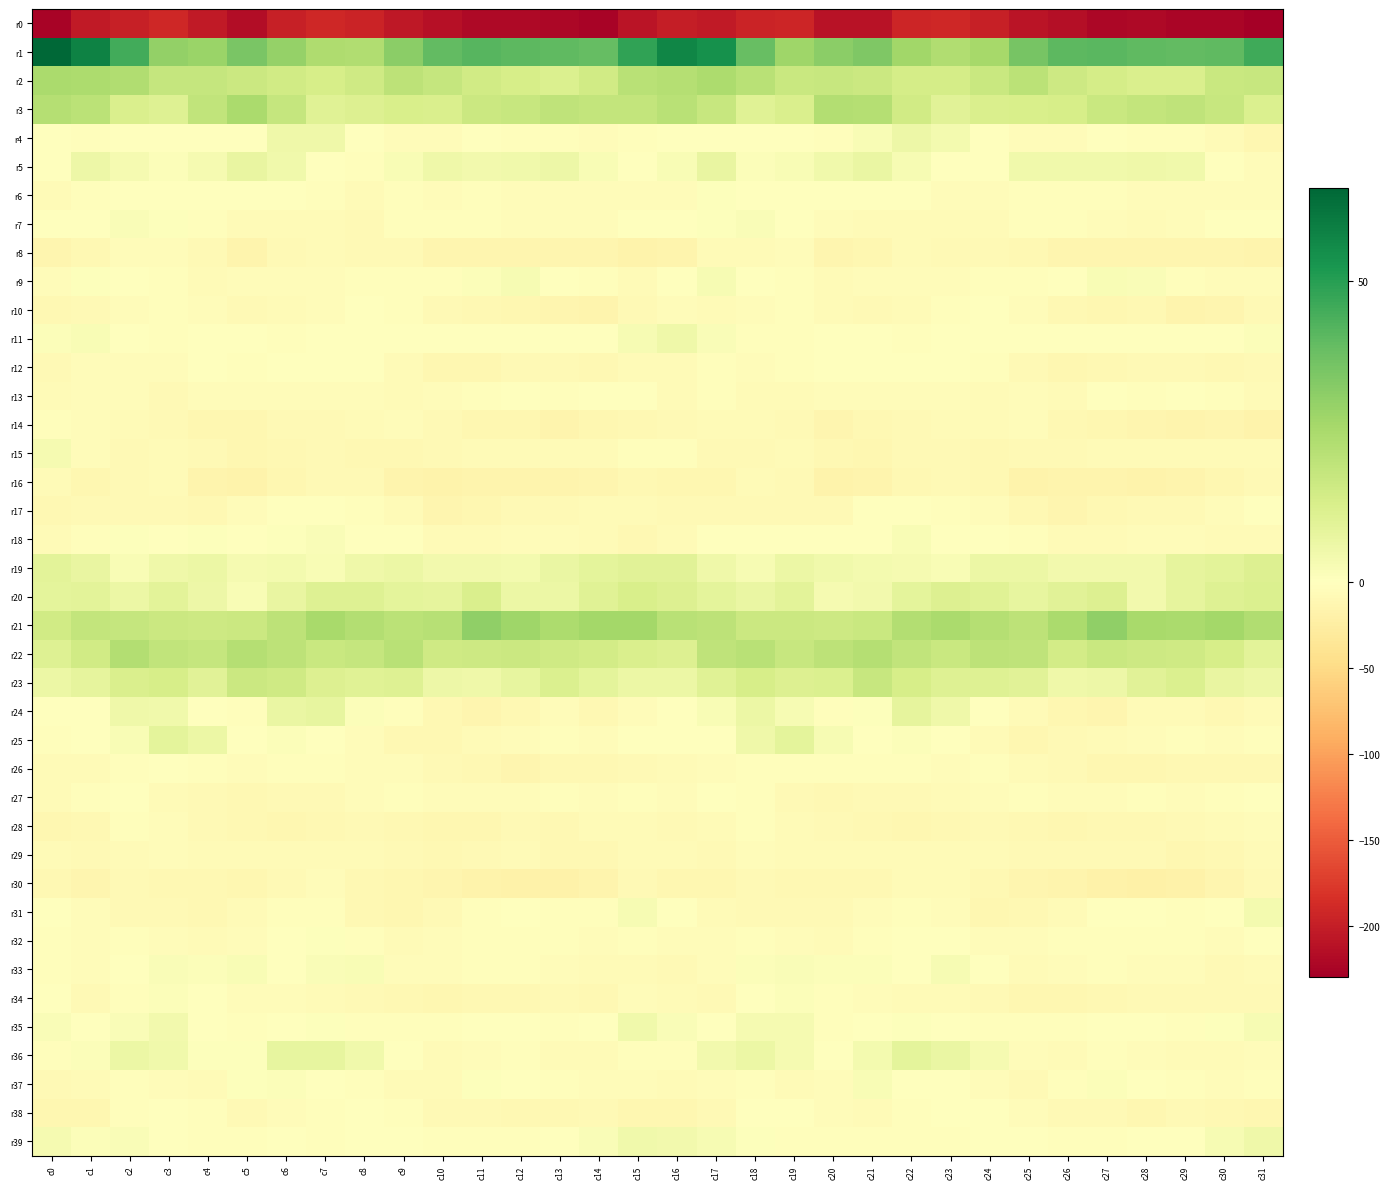

Reading right to left, transcribe all the data shown in this chart.

r0: c31=-230.1	c30=-223.5	c29=-224.5	c28=-219.7	c27=-221.4	c26=-215.5	c25=-209.5	c24=-197.8	c23=-191.2	c22=-193.2	c21=-210.9	c20=-211.3	c19=-193.7	c18=-194.3	c17=-204.1	c16=-201.1	c15=-209.2	c14=-226.2	c13=-222.1	c12=-219.7	c11=-220.5	c10=-213.1	c9=-205.8	c8=-194.3	c7=-190.8	c6=-198.1	c5=-216.7	c4=-203.4	c3=-191.5	c2=-198.2	c1=-204.7	c0=-226.0
r1: c31=45.6	c30=40.0	c29=39.7	c28=40.4	c27=41.4	c26=40.9	c25=35.5	c24=25.6	c23=23.1	c22=26.9	c21=34.2	c20=31.3	c19=27.3	c18=38.9	c17=53.8	c16=57.3	c15=48.4	c14=39.1	c13=40.0	c12=40.8	c11=41.6	c10=39.4	c9=31.5	c8=23.4	c7=24.1	c6=29.2	c5=35.3	c4=28.6	c3=30.0	c2=45.6	c1=58.2	c0=65.6
r2: c31=17.4	c30=17.1	c29=12.4	c28=12.5	c27=14.2	c26=16.3	c25=20.8	c24=17.3	c23=14.1	c22=14.1	c21=16.7	c20=17.6	c19=17.0	c18=21.3	c17=24.4	c16=22.3	c15=21.1	c14=15.0	c13=12.0	c12=13.3	c11=15.0	c10=18.0	c9=20.0	c8=15.6	c7=13.5	c6=15.0	c5=16.8	c4=18.0	c3=18.0	c2=23.5	c1=24.4	c0=25.0
r3: c31=12.2	c30=17.8	c29=19.5	c28=18.5	c27=17.3	c26=13.8	c25=13.0	c24=12.4	c23=10.2	c22=15.0	c21=22.5	c20=22.7	c19=12.8	c18=10.6	c17=17.5	c16=21.2	c15=18.5	c14=18.6	c13=19.9	c12=17.8	c11=16.7	c10=12.7	c9=13.3	c8=11.4	c7=10.6	c6=18.2	c5=24.7	c4=19.2	c3=10.9	c2=12.6	c1=20.9	c0=22.1
r4: c31=-11.7	c30=-6.9	c29=-3.6	c28=-3.1	c27=-1.1	c26=-4.0	c25=-4.7	c24=-1.5	c23=4.1	c22=5.8	c21=2.2	c20=-2.3	c19=-1.2	c18=-0.1	c17=-1.3	c16=-1.2	c15=-3.0	c14=-5.0	c13=-3.0	c12=-2.4	c11=-1.7	c10=-4.7	c9=-3.7	c8=0.4	c7=5.2	c6=5.4	c5=-1.2	c4=-1.6	c3=-0.8	c2=0.2	c1=-2.6	c0=-1.3
r5: c31=-4.0	c30=0.4	c29=4.9	c28=5.3	c27=4.9	c26=4.7	c25=4.6	c24=-1.2	c23=-1.6	c22=2.6	c21=6.9	c20=4.6	c19=2.1	c18=1.4	c17=7.4	c16=2.5	c15=0.3	c14=2.4	c13=5.9	c12=4.9	c11=4.6	c10=5.4	c9=2.5	c8=-2.4	c7=-0.5	c6=4.6	c5=7.2	c4=3.3	c3=1.3	c2=3.4	c1=6.0	c0=-0.4
r6: c31=-4.1	c30=-4.4	c29=-4.4	c28=-4.7	c27=-3.3	c26=-3.1	c25=-2.6	c24=-4.6	c23=-4.6	c22=-1.3	c21=-1.2	c20=-1.6	c19=-0.7	c18=-1.4	c17=1.0	c16=-4.0	c15=-4.7	c14=-4.9	c13=-4.4	c12=-4.4	c11=-2.5	c10=-3.7	c9=-2.4	c8=-5.7	c7=-3.3	c6=-0.9	c5=-1.6	c4=-1.5	c3=-0.7	c2=-0.5	c1=-2.0	c0=-6.7
r7: c31=0.1	c30=-1.6	c29=-4.8	c28=-5.5	c27=-3.7	c26=-3.0	c25=-2.8	c24=-6.5	c23=-6.9	c22=-6.0	c21=-6.3	c20=-4.9	c19=-0.4	c18=1.6	c17=0.6	c16=0.2	c15=-1.2	c14=-3.6	c13=-5.2	c12=-5.2	c11=-2.7	c10=-3.4	c9=-3.3	c8=-7.5	c7=-6.2	c6=-6.3	c5=-5.8	c4=-3.4	c3=0.8	c2=2.0	c1=-0.8	c0=-0.6
r8: c31=-16.2	c30=-12.9	c29=-12.6	c28=-13.6	c27=-13.8	c26=-14.2	c25=-9.1	c24=-8.0	c23=-7.5	c22=-6.4	c21=-12.4	c20=-12.6	c19=-5.3	c18=-5.9	c17=-5.8	c16=-14.6	c15=-16.2	c14=-12.7	c13=-13.3	c12=-13.6	c11=-14.1	c10=-12.9	c9=-7.6	c8=-8.3	c7=-6.5	c6=-7.8	c5=-15.2	c4=-8.9	c3=-5.2	c2=-5.2	c1=-9.7	c0=-13.4
r9: c31=-4.7	c30=-3.6	c29=-2.0	c28=1.7	c27=2.2	c26=-0.9	c25=-2.5	c24=-2.5	c23=-4.7	c22=-4.1	c21=-3.8	c20=-7.0	c19=-3.5	c18=-1.2	c17=2.8	c16=-1.7	c15=-6.0	c14=-3.2	c13=-1.0	c12=2.6	c11=1.2	c10=-1.9	c9=-2.3	c8=-3.3	c7=-4.9	c6=-3.6	c5=-4.8	c4=-6.0	c3=-2.6	c2=0.3	c1=1.0	c0=-5.2
r10: c31=-7.4	c30=-12.9	c29=-14.7	c28=-10.7	c27=-11.3	c26=-9.2	c25=-4.0	c24=-0.5	c23=-2.9	c22=-6.2	c21=-7.3	c20=-6.9	c19=-2.3	c18=-3.7	c17=-6.7	c16=-5.1	c15=-7.6	c14=-15.2	c13=-12.6	c12=-11.0	c11=-10.7	c10=-7.6	c9=-2.0	c8=-0.6	c7=-4.6	c6=-6.8	c5=-8.1	c4=-4.8	c3=-2.0	c2=-5.1	c1=-8.9	c0=-10.0
r11: c31=1.2	c30=-1.0	c29=-0.6	c28=-0.7	c27=0.2	c26=-0.8	c25=-0.6	c24=-0.7	c23=-0.9	c22=-3.1	c21=-1.6	c20=-0.2	c19=-2.8	c18=-3.1	c17=1.7	c16=5.3	c15=2.9	c14=-1.2	c13=-0.5	c12=-0.5	c11=-0.1	c10=-1.0	c9=-0.8	c8=-0.3	c7=-1.8	c6=-3.4	c5=-0.2	c4=-1.1	c3=-3.2	c2=-1.7	c1=2.1	c0=1.3
r12: c31=-8.7	c30=-9.8	c29=-8.3	c28=-8.6	c27=-10.0	c26=-12.3	c25=-8.7	c24=-2.7	c23=-0.7	c22=-1.4	c21=-0.8	c20=-1.7	c19=-3.5	c18=-5.2	c17=-3.5	c16=-5.9	c15=-6.0	c14=-9.6	c13=-8.2	c12=-8.5	c11=-11.5	c10=-11.6	c9=-6.7	c8=-1.0	c7=-1.0	c6=-1.1	c5=-2.0	c4=-1.6	c3=-4.8	c2=-3.9	c1=-5.3	c0=-7.9
r13: c31=-6.0	c30=-1.9	c29=-1.1	c28=-2.7	c27=-1.7	c26=-5.4	c25=-5.3	c24=-6.2	c23=-4.3	c22=-5.2	c21=-4.7	c20=-3.9	c19=-6.4	c18=-6.4	c17=-3.1	c16=-5.4	c15=-1.6	c14=-0.6	c13=-2.3	c12=-1.3	c11=-3.4	c10=-5.3	c9=-6.0	c8=-5.3	c7=-4.2	c6=-5.2	c5=-4.1	c4=-4.5	c3=-7.3	c2=-4.3	c1=-3.9	c0=-7.0
r14: c31=-17.3	c30=-12.6	c29=-14.6	c28=-14.0	c27=-11.5	c26=-10.4	c25=-4.7	c24=-5.9	c23=-6.1	c22=-8.8	c21=-9.1	c20=-13.3	c19=-8.9	c18=-6.9	c17=-5.7	c16=-7.4	c15=-9.8	c14=-11.8	c13=-15.6	c12=-12.2	c11=-11.6	c10=-8.0	c9=-5.2	c8=-5.4	c7=-7.4	c6=-8.2	c5=-11.7	c4=-12.1	c3=-7.8	c2=-6.2	c1=-4.9	c0=-3.3
r15: c31=-6.9	c30=-6.3	c29=-6.2	c28=-6.8	c27=-5.5	c26=-7.4	c25=-8.1	c24=-10.5	c23=-8.1	c22=-8.2	c21=-12.2	c20=-9.0	c19=-6.2	c18=-7.4	c17=-7.5	c16=-2.5	c15=-3.1	c14=-5.8	c13=-6.6	c12=-6.3	c11=-6.1	c10=-7.4	c9=-9.9	c8=-9.7	c7=-7.4	c6=-9.5	c5=-11.8	c4=-7.7	c3=-6.1	c2=-8.3	c1=-4.1	c0=3.3
r16: c31=-8.2	c30=-11.8	c29=-14.4	c28=-16.2	c27=-14.9	c26=-15.8	c25=-17.9	c24=-10.7	c23=-8.2	c22=-9.9	c21=-14.4	c20=-16.9	c19=-8.5	c18=-6.5	c17=-12.1	c16=-10.9	c15=-9.6	c14=-12.7	c13=-15.3	c12=-16.0	c11=-14.8	c10=-17.1	c9=-16.1	c8=-8.4	c7=-8.8	c6=-10.9	c5=-16.6	c4=-15.0	c3=-5.9	c2=-8.8	c1=-11.0	c0=-5.7
r17: c31=0.2	c30=-4.5	c29=-7.3	c28=-7.9	c27=-9.8	c26=-13.8	c25=-9.4	c24=-4.2	c23=-2.1	c22=0.1	c21=-1.5	c20=-8.2	c19=-8.3	c18=-7.7	c17=-7.6	c16=-8.0	c15=-5.8	c14=-6.3	c13=-7.7	c12=-8.0	c11=-11.7	c10=-13.4	c9=-6.7	c8=-3.2	c7=-1.2	c6=0.1	c5=-4.1	c4=-9.1	c3=-7.8	c2=-7.4	c1=-8.1	c0=-9.9
r18: c31=-5.6	c30=-7.2	c29=-4.9	c28=-4.2	c27=-6.4	c26=-6.1	c25=-2.8	c24=-0.6	c23=0.2	c22=2.1	c21=-0.6	c20=0.2	c19=0.2	c18=0.2	c17=-0.9	c16=-6.9	c15=-9.5	c14=-6.7	c13=-4.3	c12=-4.7	c11=-6.5	c10=-5.7	c9=-1.5	c8=-0.5	c7=1.6	c6=1.0	c5=-1.3	c4=1.0	c3=-0.4	c2=0.8	c1=-3.0	c0=-6.8
r19: c31=11.5	c30=9.4	c29=8.2	c28=4.5	c27=4.6	c26=4.2	c25=6.2	c24=6.2	c23=2.5	c22=3.2	c21=3.7	c20=4.7	c19=6.6	c18=2.9	c17=5.2	c16=9.8	c15=9.8	c14=9.0	c13=7.0	c12=4.0	c11=4.5	c10=4.6	c9=6.4	c8=5.2	c7=2.1	c6=3.7	c5=3.3	c4=6.6	c3=5.2	c2=2.5	c1=7.5	c0=9.3
r20: c31=12.1	c30=11.3	c29=8.4	c28=4.3	c27=11.6	c26=9.9	c25=8.1	c24=10.5	c23=11.7	c22=8.9	c21=4.5	c20=3.3	c19=9.5	c18=7.1	c17=9.2	c16=11.4	c15=13.1	c14=10.7	c13=6.2	c12=6.2	c11=12.7	c10=8.3	c9=9.1	c8=11.2	c7=11.1	c6=7.4	c5=2.4	c4=6.1	c3=9.5	c2=6.5	c1=9.4	c0=9.2
r21: c31=23.5	c30=26.4	c29=24.9	c28=25.4	c27=30.5	c26=25.0	c25=20.3	c24=22.1	c23=24.6	c22=22.9	c21=17.4	c20=16.2	c19=16.7	c18=16.9	c17=20.3	c16=21.0	c15=26.2	c14=26.3	c13=24.3	c12=27.3	c11=30.3	c10=21.9	c9=20.8	c8=22.6	c7=25.2	c6=20.3	c5=16.8	c4=16.0	c3=16.8	c2=18.2	c1=18.9	c0=15.1
r22: c31=9.3	c30=13.6	c29=15.5	c28=16.3	c27=17.0	c26=14.7	c25=19.8	c24=20.2	c23=16.9	c22=19.3	c21=22.1	c20=20.5	c19=17.8	c18=21.5	c17=19.7	c16=11.3	c15=12.6	c14=14.6	c13=15.6	c12=16.8	c11=16.0	c10=15.8	c9=21.1	c8=18.4	c7=17.3	c6=20.4	c5=22.4	c4=18.1	c3=19.1	c2=22.5	c1=15.3	c0=11.2
r23: c31=5.8	c30=7.4	c29=11.9	c28=10.0	c27=6.0	c26=5.3	c25=9.8	c24=11.1	c23=11.0	c22=13.7	c21=17.5	c20=11.8	c19=11.7	c18=13.8	c17=10.3	c16=6.4	c15=6.4	c14=9.0	c13=12.3	c12=8.0	c11=5.4	c10=6.0	c9=11.3	c8=10.6	c7=11.8	c6=15.4	c5=16.9	c4=10.1	c3=13.3	c2=12.7	c1=8.4	c0=6.5
r24: c31=-6.0	c30=-10.1	c29=-6.5	c28=-6.9	c27=-12.8	c26=-11.7	c25=-6.3	c24=-0.4	c23=5.6	c22=8.6	c21=0.5	c20=-2.9	c19=2.6	c18=6.7	c17=2.4	c16=-0.4	c15=-5.0	c14=-9.9	c13=-5.2	c12=-9.2	c11=-13.3	c10=-10.3	c9=-3.6	c8=1.3	c7=7.9	c6=6.7	c5=-2.9	c4=-1.0	c3=4.8	c2=5.3	c1=0.2	c0=-0.7
r25: c31=-3.3	c30=-4.0	c29=-2.6	c28=-3.8	c27=-6.0	c26=-8.3	c25=-10.8	c24=-6.8	c23=-1.2	c22=1.3	c21=-0.6	c20=2.8	c19=9.0	c18=5.6	c17=-0.5	c16=-1.2	c15=-1.5	c14=-3.9	c13=-2.2	c12=-4.8	c11=-6.4	c10=-9.9	c9=-10.1	c8=-4.8	c7=0.3	c6=1.1	c5=-0.8	c4=6.2	c3=9.0	c2=2.5	c1=-1.2	c0=-2.0
r26: c31=-9.9	c30=-9.6	c29=-10.1	c28=-11.9	c27=-11.8	c26=-8.2	c25=-5.7	c24=-2.9	c23=-3.7	c22=-2.6	c21=-2.2	c20=-3.5	c19=-2.0	c18=-1.9	c17=-4.2	c16=-6.8	c15=-7.8	c14=-9.7	c13=-10.3	c12=-12.6	c11=-9.6	c10=-8.0	c9=-3.8	c8=-3.6	c7=-3.4	c6=-1.8	c5=-3.7	c4=-2.4	c3=-1.7	c2=-2.4	c1=-5.6	c0=-5.8
r27: c31=-1.5	c30=-2.9	c29=-3.9	c28=-2.9	c27=-5.4	c26=-4.0	c25=-2.6	c24=-3.6	c23=-6.3	c22=-7.6	c21=-8.2	c20=-9.3	c19=-8.5	c18=-3.4	c17=-1.6	c16=-4.0	c15=-2.6	c14=-4.1	c13=-2.9	c12=-3.9	c11=-5.0	c10=-3.6	c9=-2.6	c8=-4.7	c7=-7.3	c6=-7.3	c5=-9.3	c4=-8.8	c3=-7.1	c2=-1.8	c1=-3.0	c0=-5.6
r28: c31=-4.3	c30=-6.2	c29=-8.4	c28=-9.1	c27=-10.2	c26=-11.9	c25=-10.4	c24=-8.6	c23=-9.4	c22=-10.8	c21=-10.3	c20=-8.5	c19=-6.5	c18=-2.5	c17=-6.7	c16=-8.4	c15=-6.6	c14=-6.5	c13=-9.2	c12=-9.0	c11=-11.3	c10=-11.8	c9=-9.6	c8=-8.6	c7=-10.1	c6=-10.9	c5=-9.8	c4=-7.5	c3=-4.7	c2=-3.3	c1=-9.0	c0=-11.2
r29: c31=-5.9	c30=-9.0	c29=-11.6	c28=-7.3	c27=-7.5	c26=-8.5	c25=-8.8	c24=-6.5	c23=-5.7	c22=-6.4	c21=-6.0	c20=-6.9	c19=-6.5	c18=-3.7	c17=-8.4	c16=-7.1	c15=-6.8	c14=-10.6	c13=-10.2	c12=-6.8	c11=-7.7	c10=-9.3	c9=-8.0	c8=-6.2	c7=-5.6	c6=-6.9	c5=-6.1	c4=-6.6	c3=-5.1	c2=-5.5	c1=-8.3	c0=-5.7
r30: c31=-7.9	c30=-12.8	c29=-18.8	c28=-19.8	c27=-18.5	c26=-14.9	c25=-12.9	c24=-10.6	c23=-5.9	c22=-6.3	c21=-10.1	c20=-10.7	c19=-10.3	c18=-7.4	c17=-12.1	c16=-11.0	c15=-8.5	c14=-15.5	c13=-19.7	c12=-19.4	c11=-17.1	c10=-14.1	c9=-12.4	c8=-9.3	c7=-4.8	c6=-8.1	c5=-11.0	c4=-10.6	c3=-9.0	c2=-8.8	c1=-12.8	c0=-10.0
r31: c31=3.8	c30=-0.6	c29=-3.4	c28=-0.1	c27=-1.1	c26=-6.5	c25=-9.3	c24=-11.2	c23=-3.9	c22=-2.0	c21=-4.6	c20=-8.2	c19=-7.9	c18=-7.8	c17=-7.0	c16=0.5	c15=2.9	c14=-2.3	c13=-2.5	c12=0.3	c11=-2.9	c10=-7.8	c9=-11.2	c8=-9.2	c7=-2.0	c6=-2.9	c5=-5.9	c4=-9.1	c3=-7.2	c2=-8.4	c1=-3.7	c0=-0.5
r32: c31=-0.3	c30=-4.5	c29=-2.7	c28=-2.0	c27=-3.4	c26=-3.5	c25=-5.2	c24=-4.3	c23=-0.1	c22=0.0	c21=-2.2	c20=-6.4	c19=-5.4	c18=-2.8	c17=-4.8	c16=-4.1	c15=-2.3	c14=-4.4	c13=-2.0	c12=-2.6	c11=-2.8	c10=-4.5	c9=-5.4	c8=-2.8	c7=0.5	c6=-0.5	c5=-4.6	c4=-6.9	c3=-4.1	c2=-2.8	c1=-4.5	c0=-2.3
r33: c31=-6.8	c30=-7.8	c29=-4.4	c28=-3.6	c27=-3.6	c26=-3.9	c25=-5.9	c24=-0.1	c23=3.1	c22=-0.9	c21=1.5	c20=1.4	c19=1.6	c18=1.4	c17=-4.8	c16=-7.4	c15=-6.1	c14=-6.7	c13=-3.8	c12=-3.4	c11=-3.5	c10=-4.8	c9=-4.8	c8=2.3	c7=1.6	c6=-0.7	c5=2.2	c4=1.5	c3=1.6	c2=-0.3	c1=-4.6	c0=-2.6
r34: c31=-7.4	c30=-8.7	c29=-8.0	c28=-8.9	c27=-9.9	c26=-10.9	c25=-10.9	c24=-8.7	c23=-6.0	c22=-5.4	c21=-4.2	c20=-2.5	c19=1.4	c18=-0.4	c17=-8.0	c16=-6.6	c15=-4.1	c14=-9.2	c13=-7.6	c12=-9.6	c11=-9.9	c10=-11.2	c9=-10.8	c8=-7.3	c7=-6.0	c6=-4.4	c5=-4.8	c4=-0.2	c3=1.5	c2=-3.4	c1=-7.6	c0=-1.0
r35: c31=2.8	c30=0.9	c29=-2.0	c28=-1.3	c27=0.2	c26=-2.3	c25=-2.0	c24=-2.7	c23=-0.3	c22=0.9	c21=-1.7	c20=-1.9	c19=3.1	c18=3.5	c17=-0.3	c16=1.7	c15=5.1	c14=-0.9	c13=-2.0	c12=-0.6	c11=-0.7	c10=-2.5	c9=-2.7	c8=-2.1	c7=0.7	c6=0.2	c5=-2.7	c4=-0.0	c3=4.1	c2=1.8	c1=0.2	c0=1.6
r36: c31=-4.6	c30=-6.5	c29=-6.4	c28=-4.0	c27=-2.6	c26=-5.8	c25=-3.6	c24=3.4	c23=7.0	c22=8.7	c21=4.0	c20=-0.4	c19=3.2	c18=6.6	c17=4.5	c16=-2.1	c15=-3.3	c14=-6.8	c13=-6.2	c12=-2.7	c11=-4.0	c10=-5.9	c9=-1.1	c8=5.1	c7=7.9	c6=8.1	c5=0.6	c4=0.5	c3=4.7	c2=6.6	c1=1.2	c0=-2.6
r37: c31=-3.1	c30=-4.5	c29=-3.4	c28=-1.1	c27=1.1	c26=-3.2	c25=-7.2	c24=-3.8	c23=-1.1	c22=-0.2	c21=2.2	c20=-4.1	c19=-5.5	c18=-2.4	c17=-4.5	c16=-5.7	c15=-4.1	c14=-4.4	c13=-2.9	c12=0.0	c11=0.7	c10=-5.8	c9=-6.1	c8=-2.2	c7=-1.1	c6=1.0	c5=0.9	c4=-6.0	c3=-4.1	c2=-2.8	c1=-6.7	c0=-7.6
r38: c31=-11.8	c30=-9.6	c29=-7.7	c28=-10.9	c27=-8.4	c26=-8.2	c25=-5.1	c24=-1.0	c23=-1.2	c22=-3.3	c21=-6.6	c20=-5.3	c19=-0.4	c18=-0.9	c17=-7.8	c16=-12.1	c15=-11.9	c14=-8.0	c13=-9.3	c12=-10.5	c11=-7.7	c10=-7.9	c9=-3.2	c8=-0.2	c7=-2.1	c6=-4.4	c5=-7.7	c4=-3.0	c3=0.2	c2=-3.5	c1=-11.4	c0=-12.4
r39: c31=5.3	c30=3.0	c29=0.3	c28=-1.1	c27=-2.2	c26=-2.5	c25=-1.5	c24=-0.7	c23=-2.5	c22=-2.1	c21=-2.2	c20=-3.4	c19=-1.9	c18=0.9	c17=2.6	c16=4.3	c15=4.6	c14=1.5	c13=0.2	c12=-1.8	c11=-2.5	c10=-2.3	c9=-1.5	c8=-0.6	c7=-3.0	c6=-1.5	c5=-3.5	c4=-2.0	c3=-1.6	c2=1.6	c1=1.4	c0=3.4